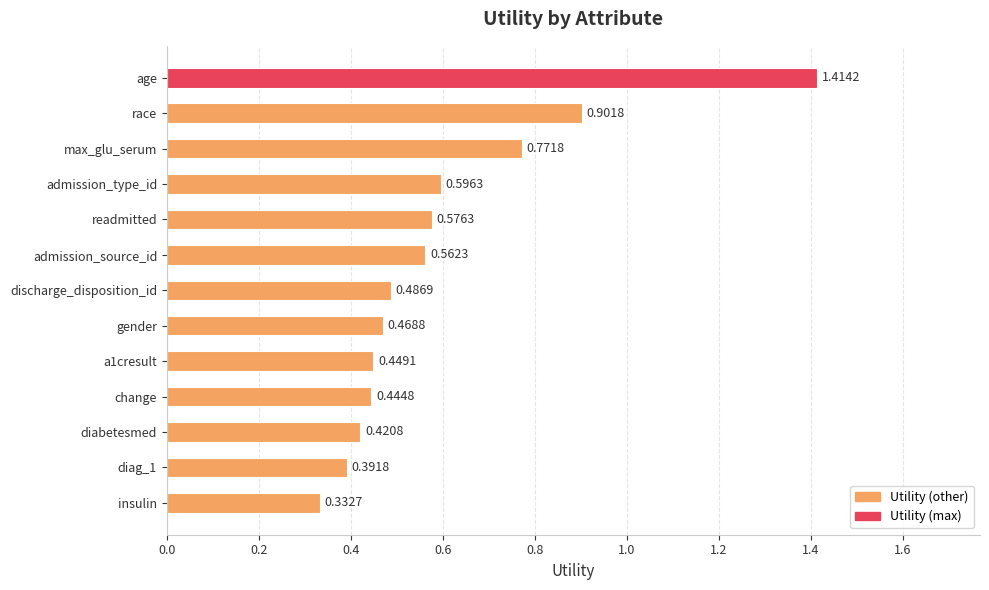

What is the difference between the maximum and minimum values?

1.1